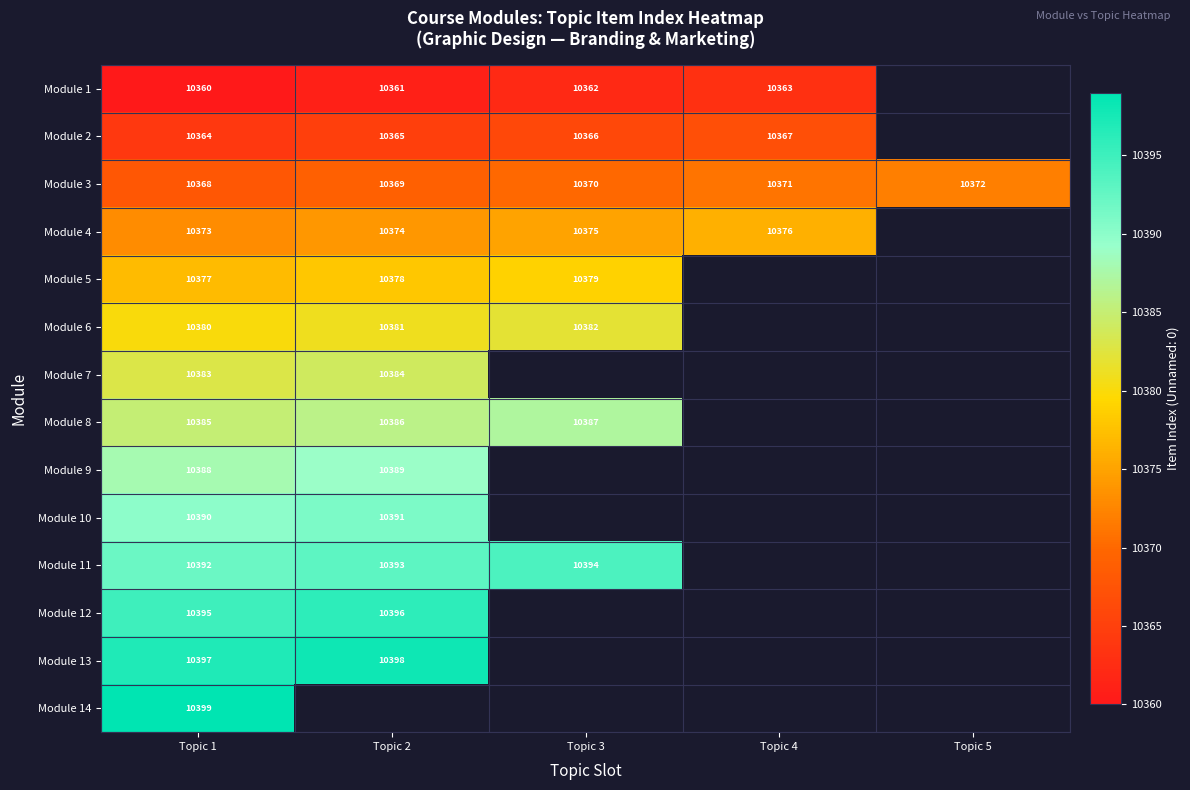

Between Topic 2 and Topic 5, which is larger?

Topic 5